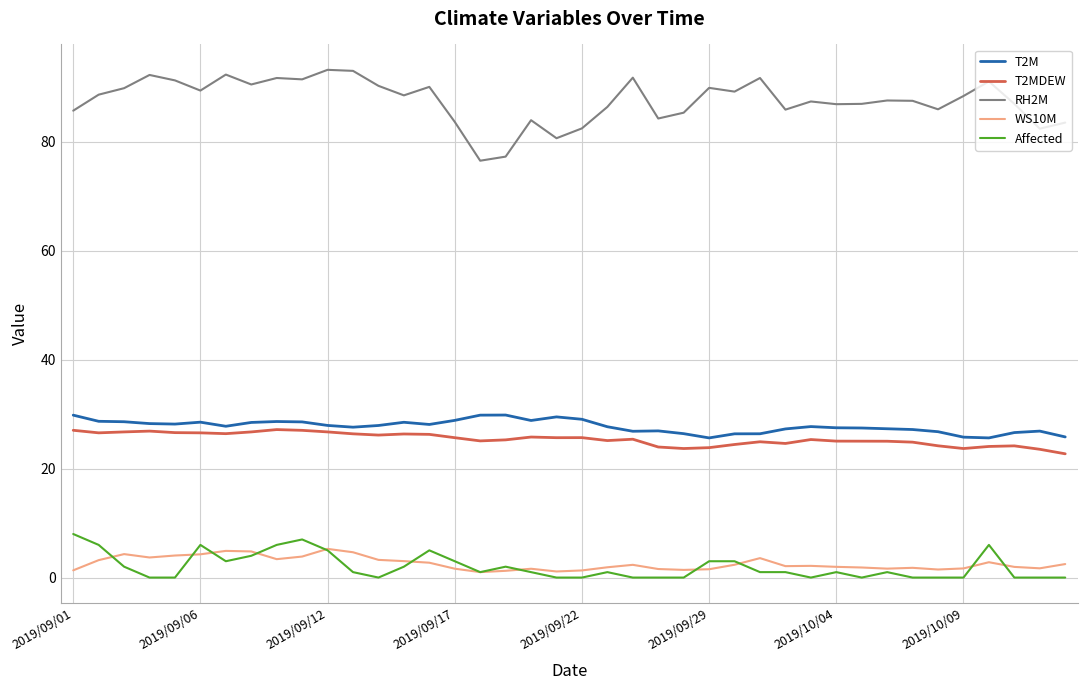

True or false: T2MDEW and WS10M intersect in this chart.

False